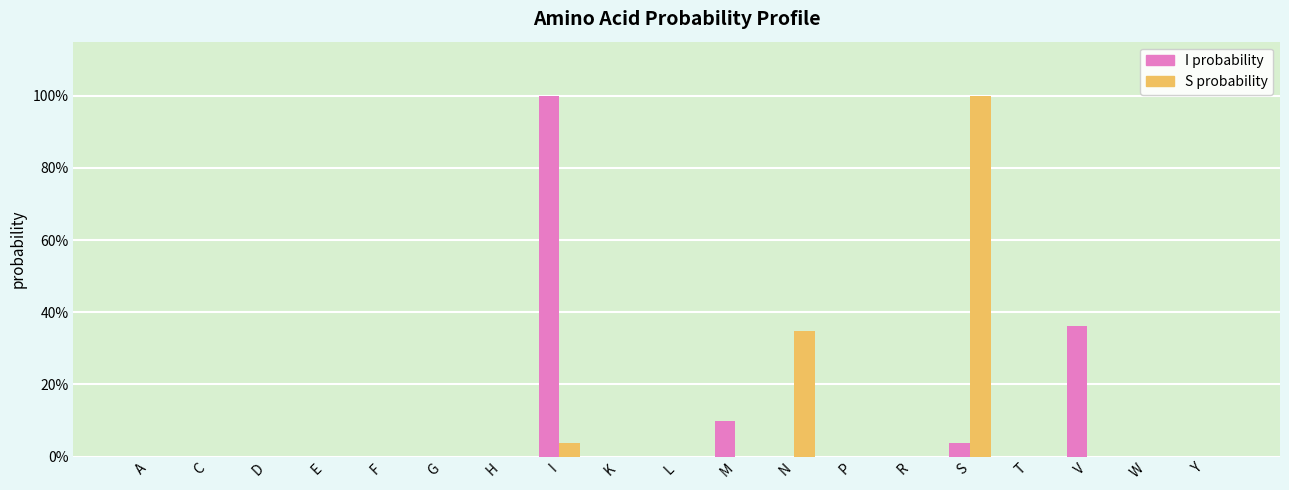

Rank the series by their maximum value, from highest to lowest.

I probability, S probability